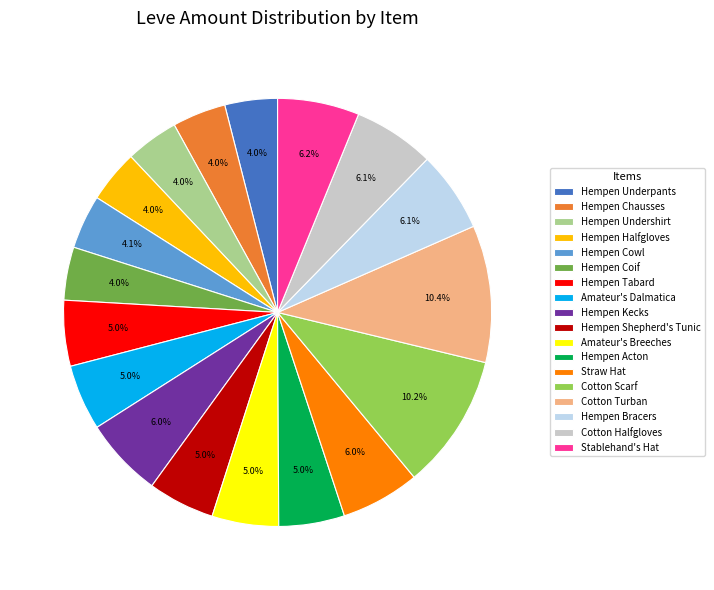

What percentage is the Hempen Chausses slice, to the nearest percent?

4%